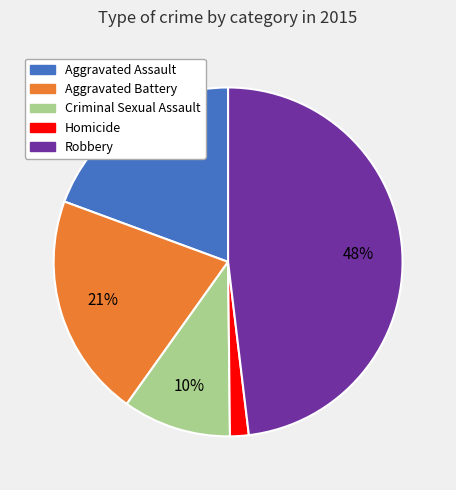

Which has a higher value, Robbery or Homicide?

Robbery